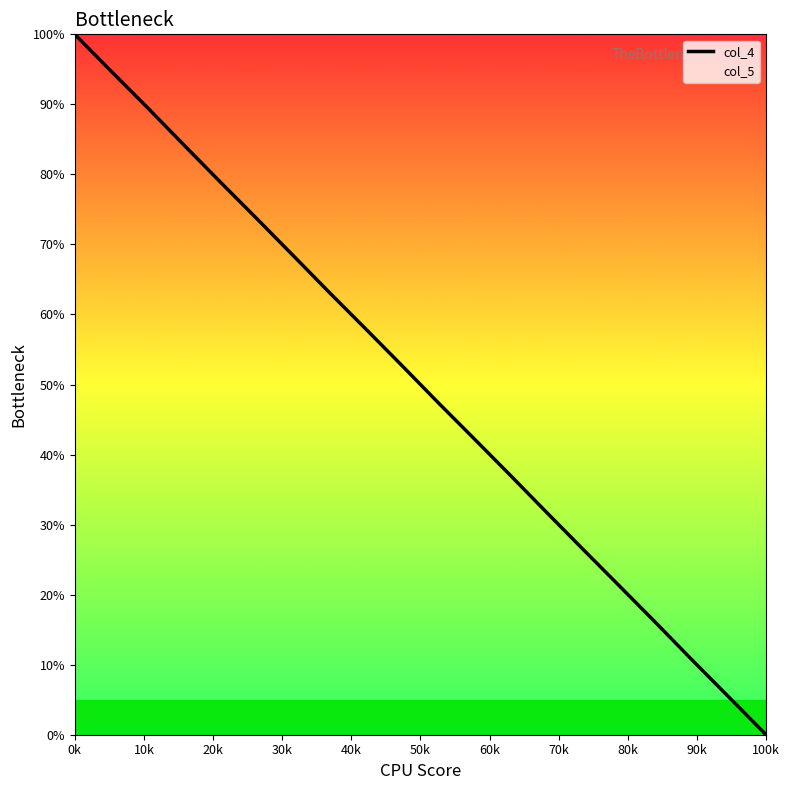

What is the value of the 13th point from the left?

36.9